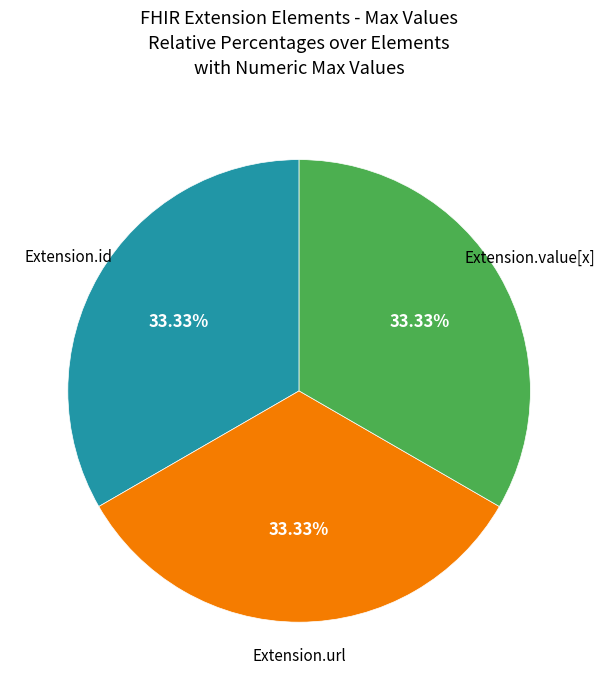

Is there a majority slice in this chart?

No